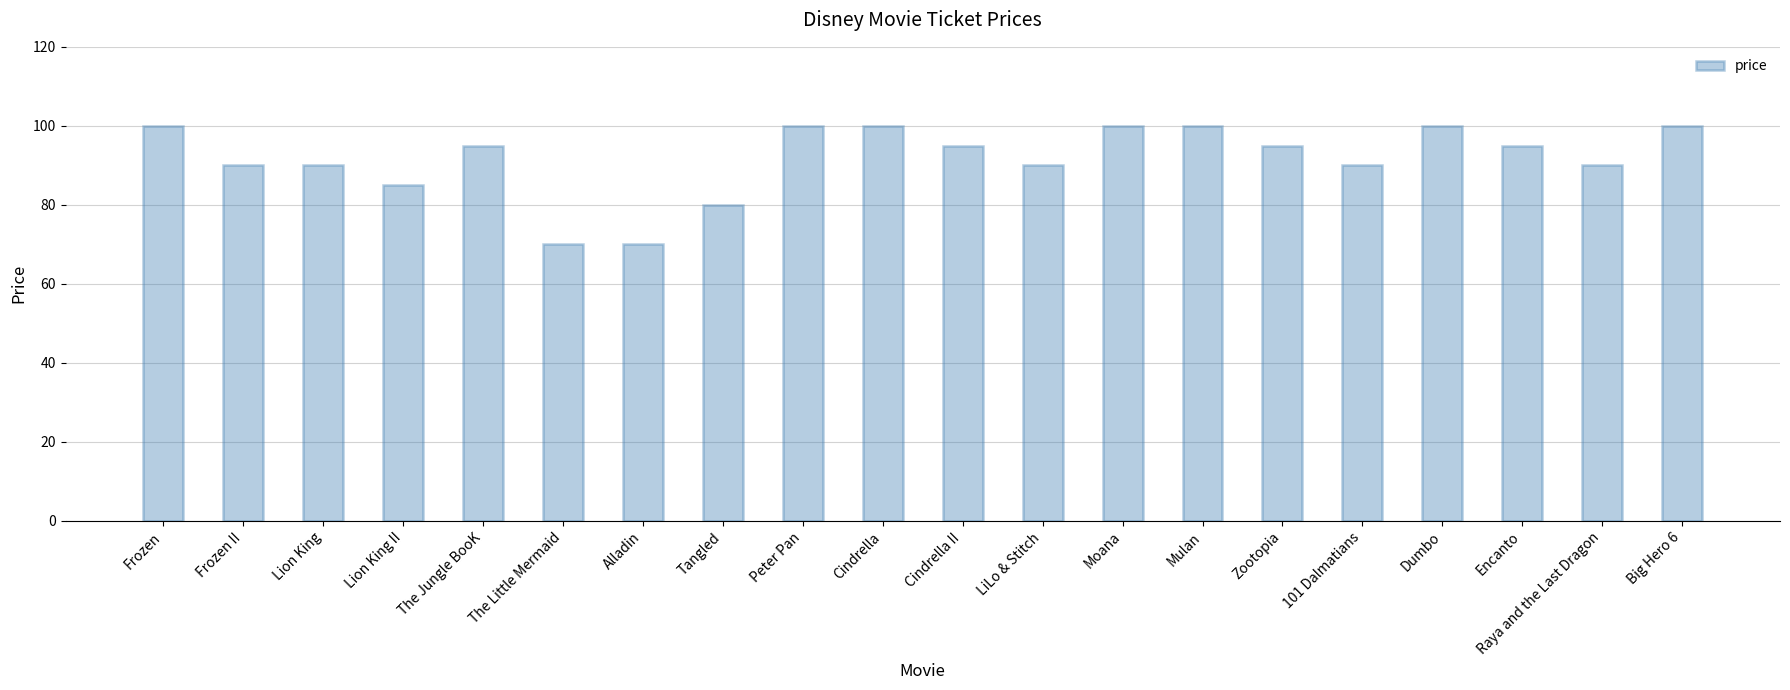

What is the difference between the second highest and second lowest values?

30